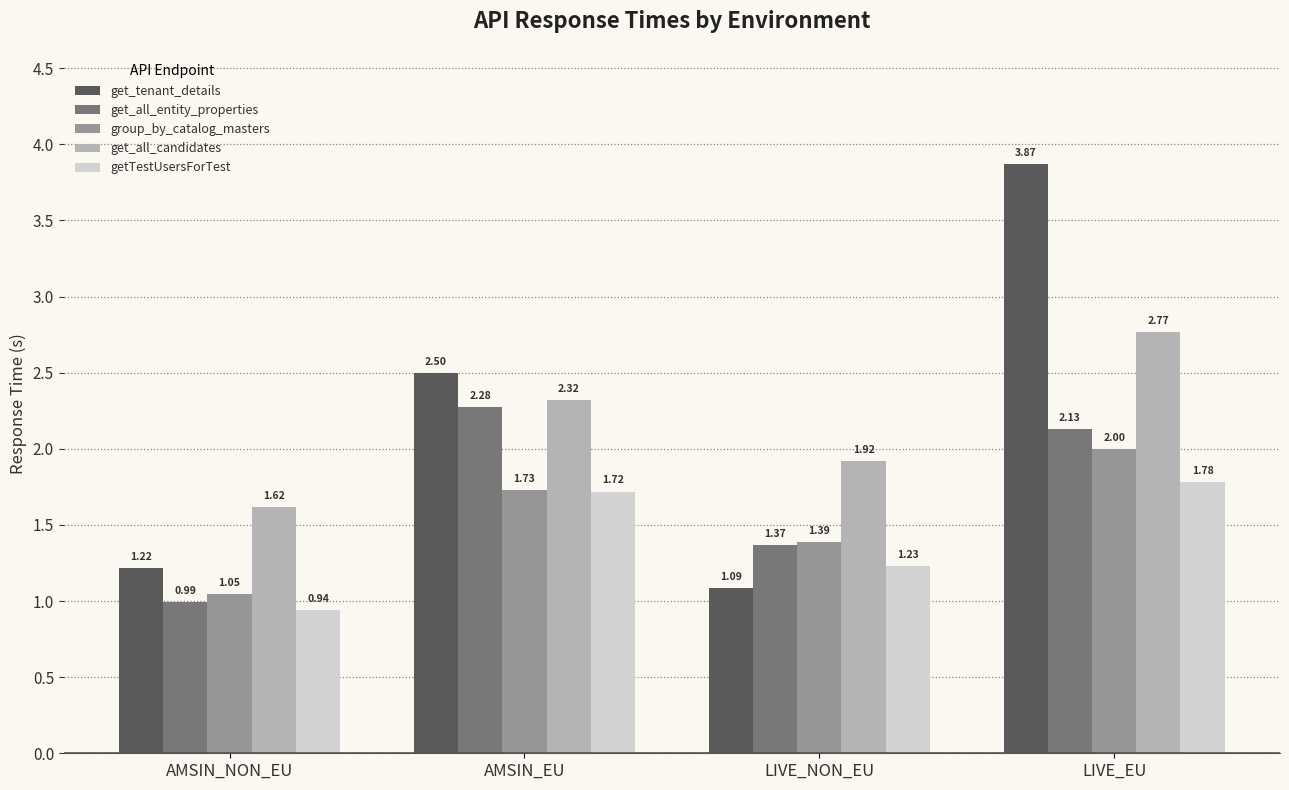

Which series changed the most between AMSIN_NON_EU and LIVE_NON_EU?

get_all_entity_properties